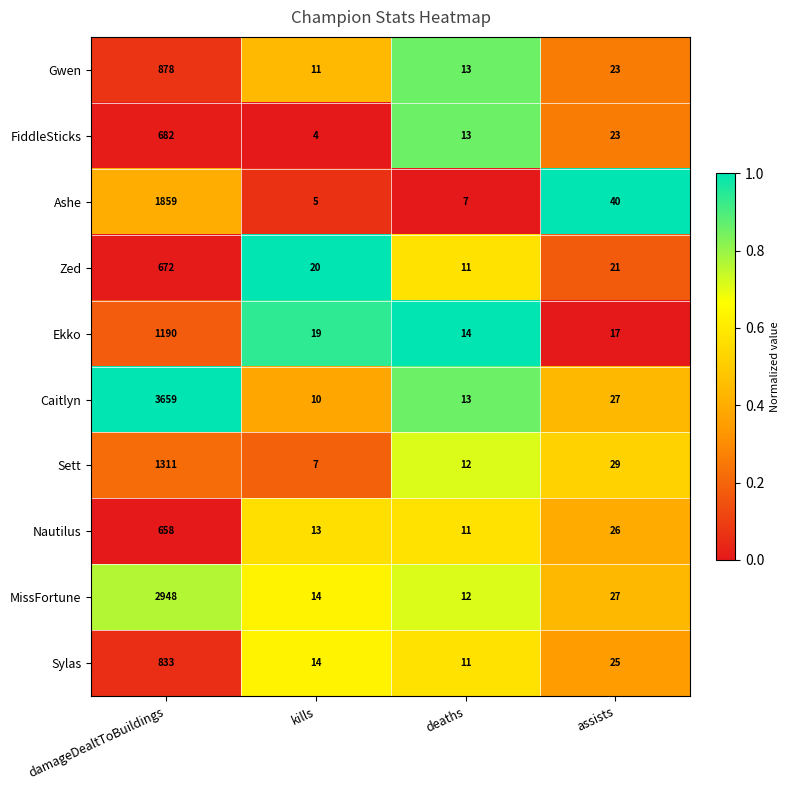

Is it true that Sylas equals 14 at kills?

True